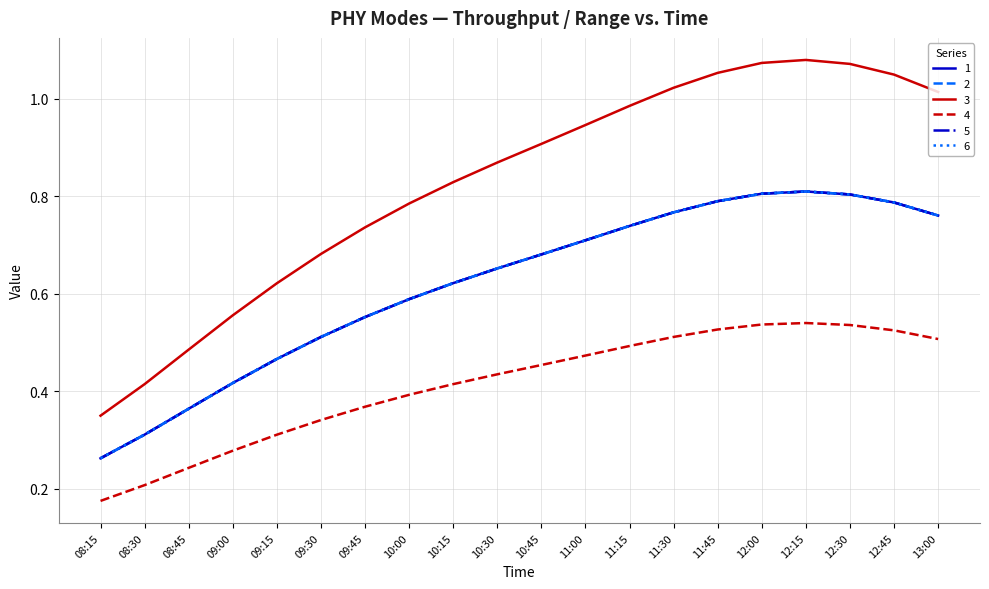

Reading left to right, what are all the values shown in this chart?

1: 0.3	0.3	0.4	0.4	0.5	0.5	0.6	0.6	0.6	0.7	0.7	0.7	0.7	0.8	0.8	0.8	0.8	0.8	0.8	0.8
2: 0.3	0.3	0.4	0.4	0.5	0.5	0.6	0.6	0.6	0.7	0.7	0.7	0.7	0.8	0.8	0.8	0.8	0.8	0.8	0.8
3: 0.3	0.4	0.5	0.6	0.6	0.7	0.7	0.8	0.8	0.9	0.9	0.9	1.0	1.0	1.1	1.1	1.1	1.1	1.0	1.0
4: 0.2	0.2	0.2	0.3	0.3	0.3	0.4	0.4	0.4	0.4	0.5	0.5	0.5	0.5	0.5	0.5	0.5	0.5	0.5	0.5
5: 0.3	0.3	0.4	0.4	0.5	0.5	0.6	0.6	0.6	0.7	0.7	0.7	0.7	0.8	0.8	0.8	0.8	0.8	0.8	0.8
6: 0.3	0.3	0.4	0.4	0.5	0.5	0.6	0.6	0.6	0.7	0.7	0.7	0.7	0.8	0.8	0.8	0.8	0.8	0.8	0.8